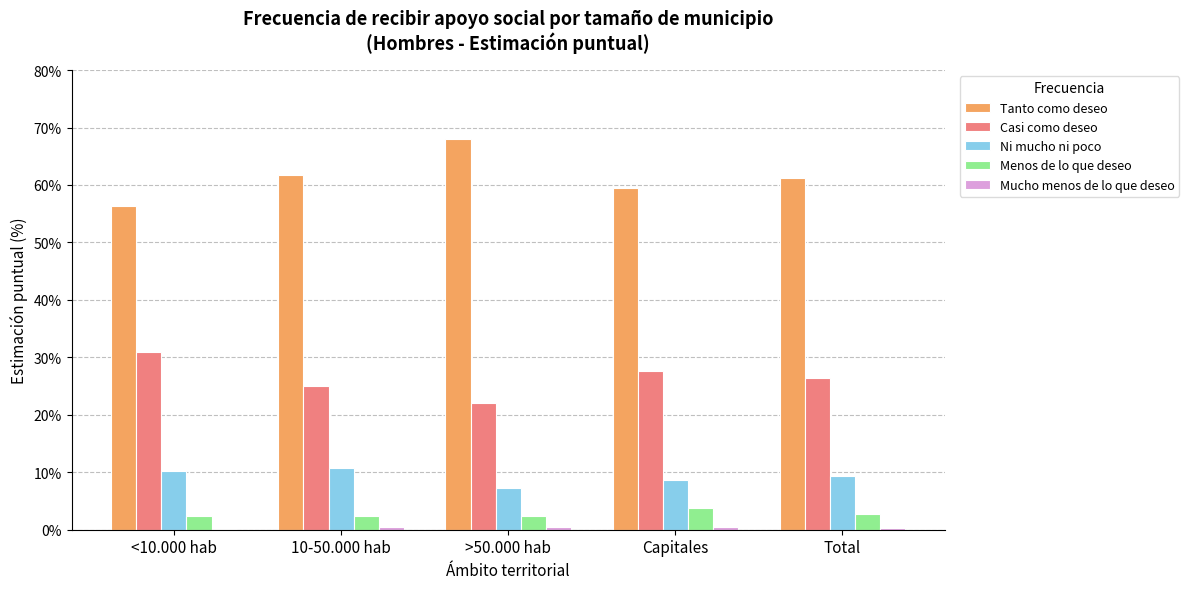

What is the average value of the Casi como deseo series?

26.4